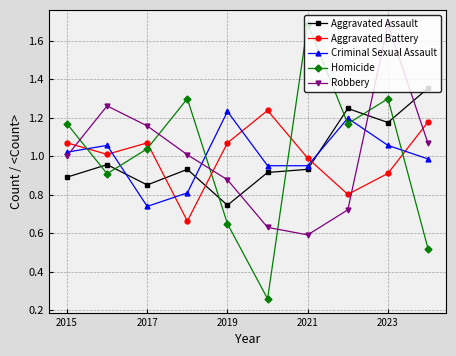

True or false: Aggravated Battery and Criminal Sexual Assault cross at least once.

True